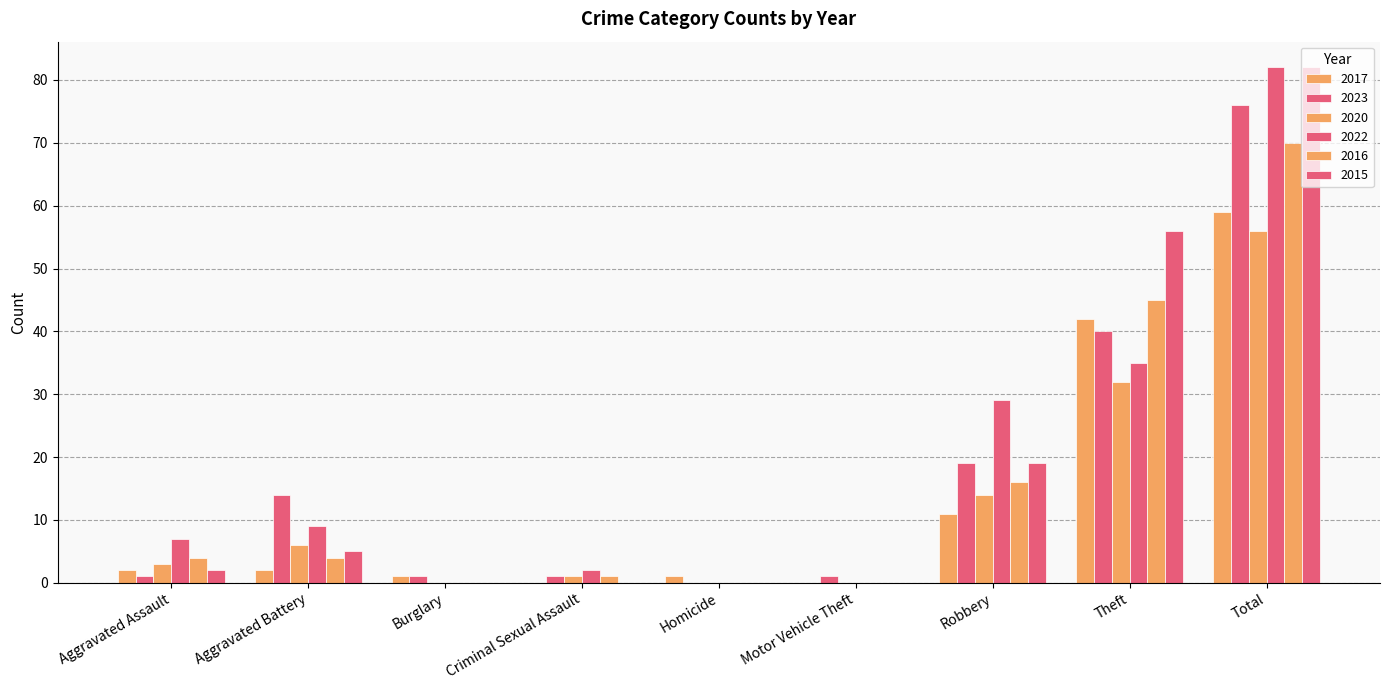

Which series has the largest range (max minus min)?

2022